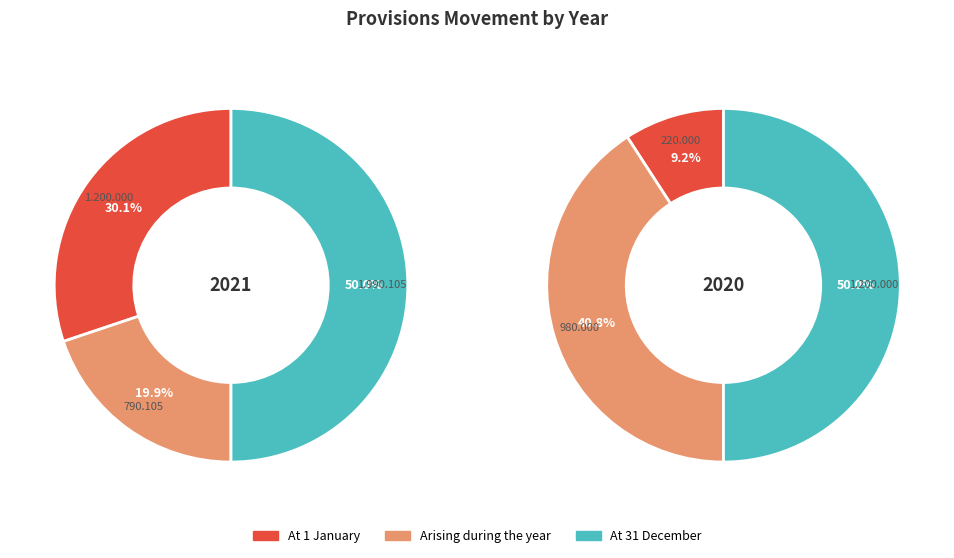

Does 2020 represent more than half of the total?

No